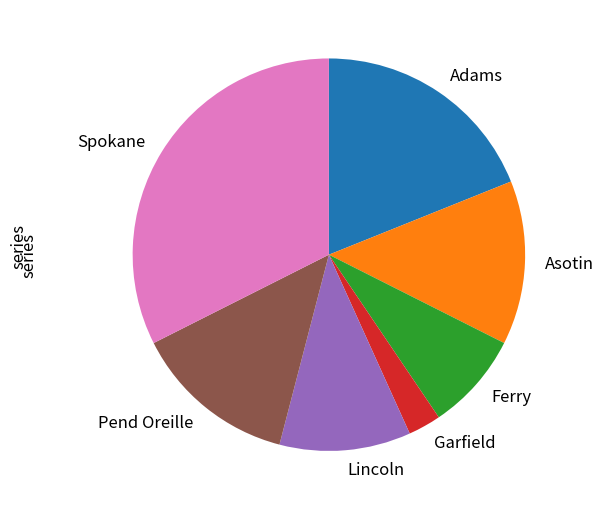

What is the largest slice in the pie chart?

Spokane